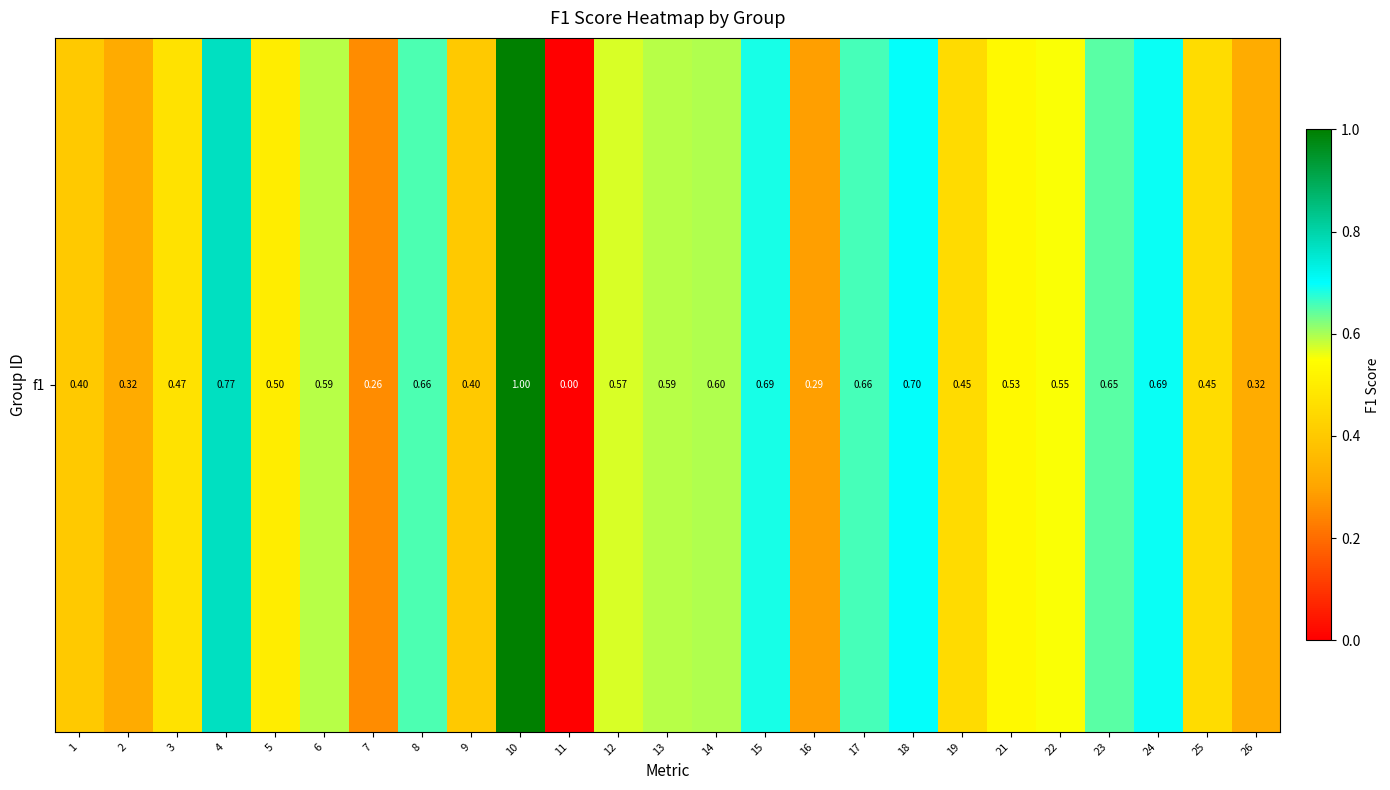

True or false: the data shows 0.8 at 4.

True